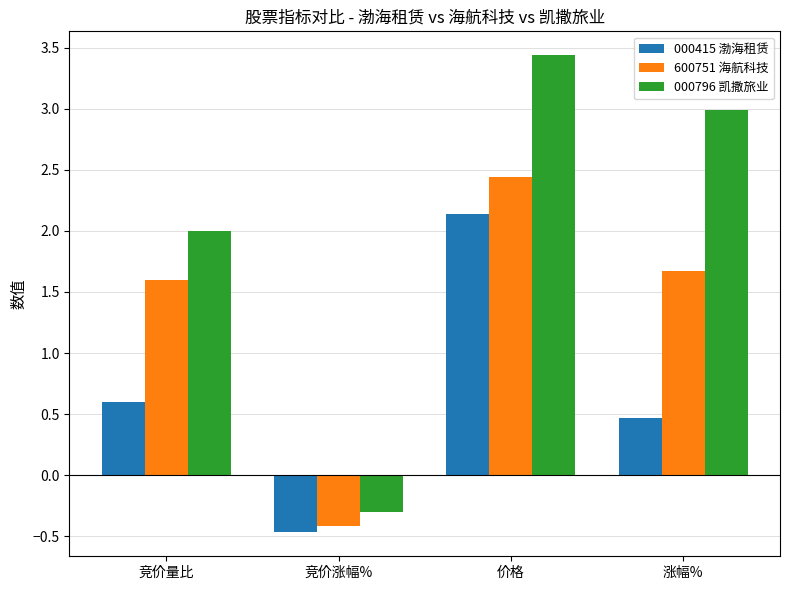

Which series changed the most between 竞价量比 and 价格?

000415 渤海租赁